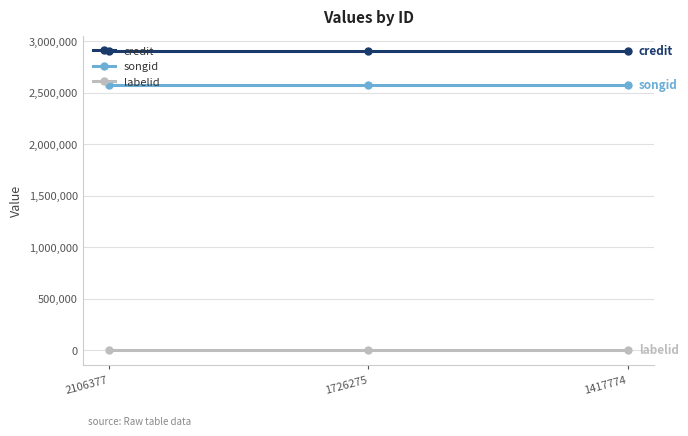

Which series has the largest total across all categories?

credit